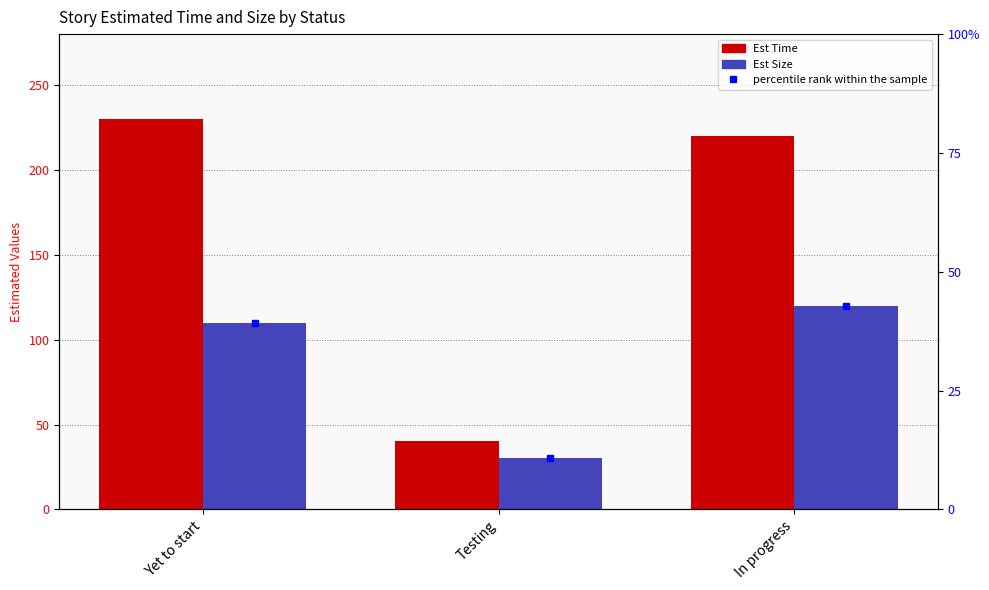

Count the number of data series in this chart.

2